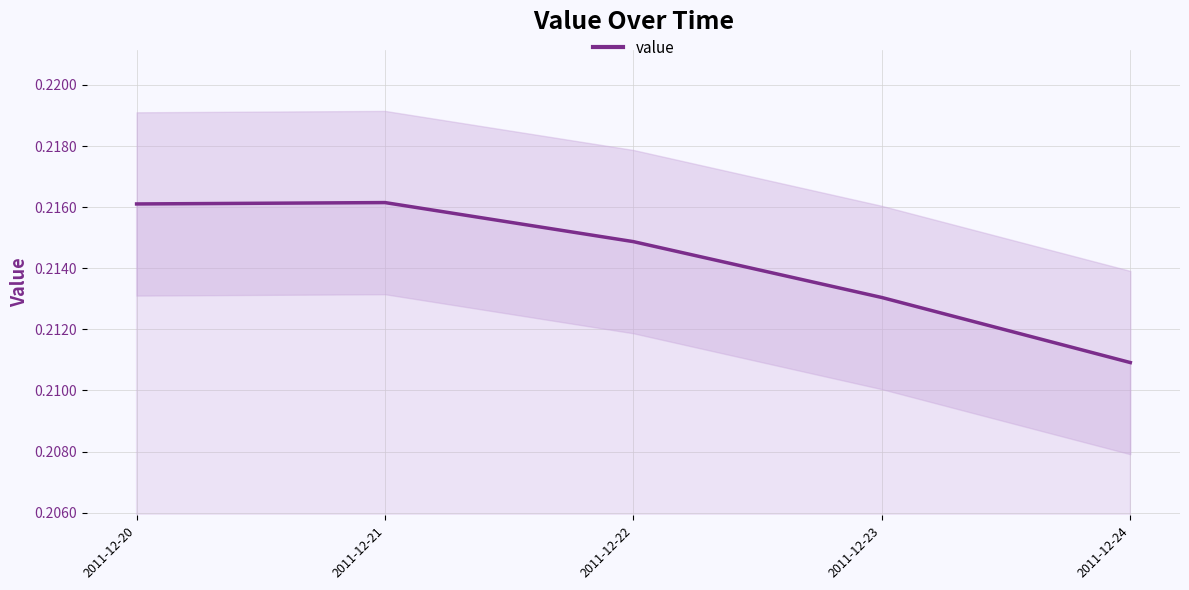

Between 2011-12-21 and 2011-12-20, which is larger?

2011-12-21